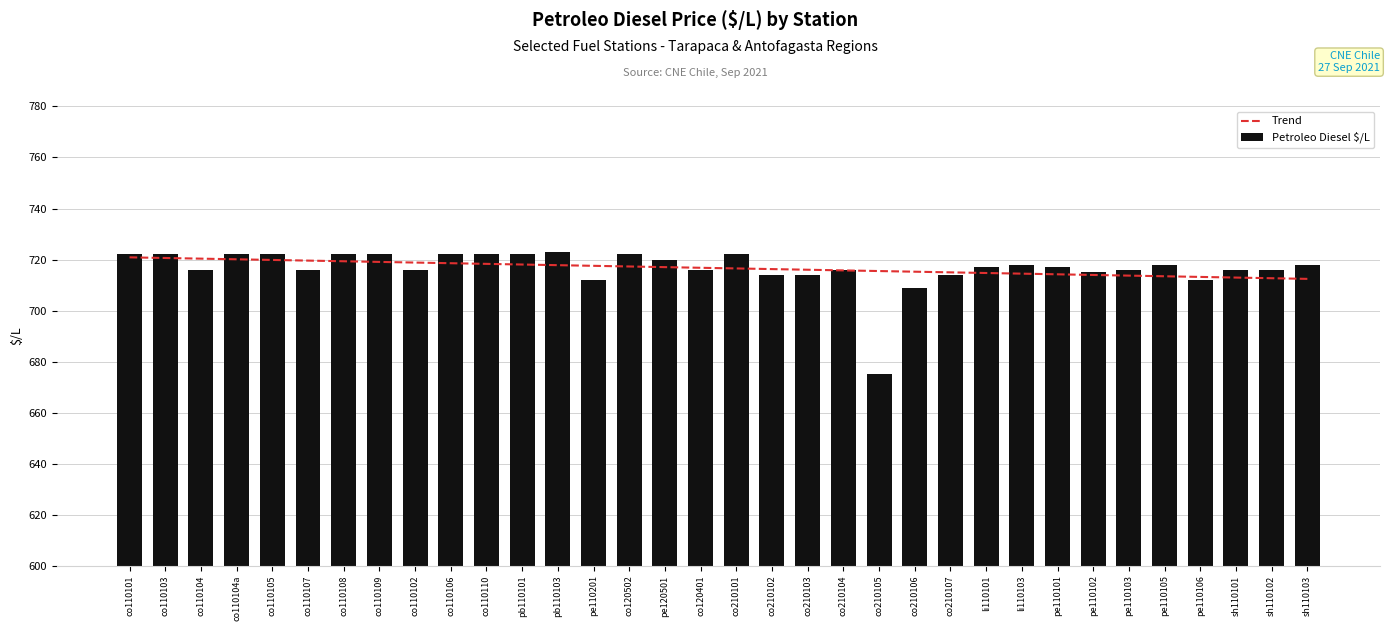

Between co110107 and pe110103, which is larger?

co110107